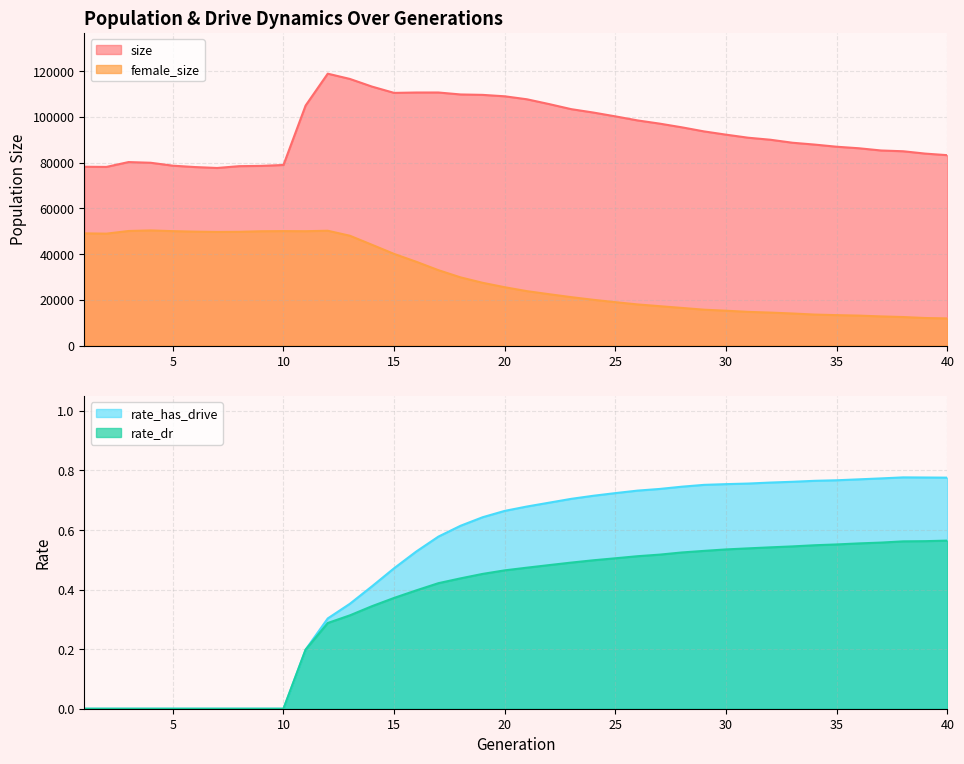

True or false: rate_dr and size intersect in this chart.

False